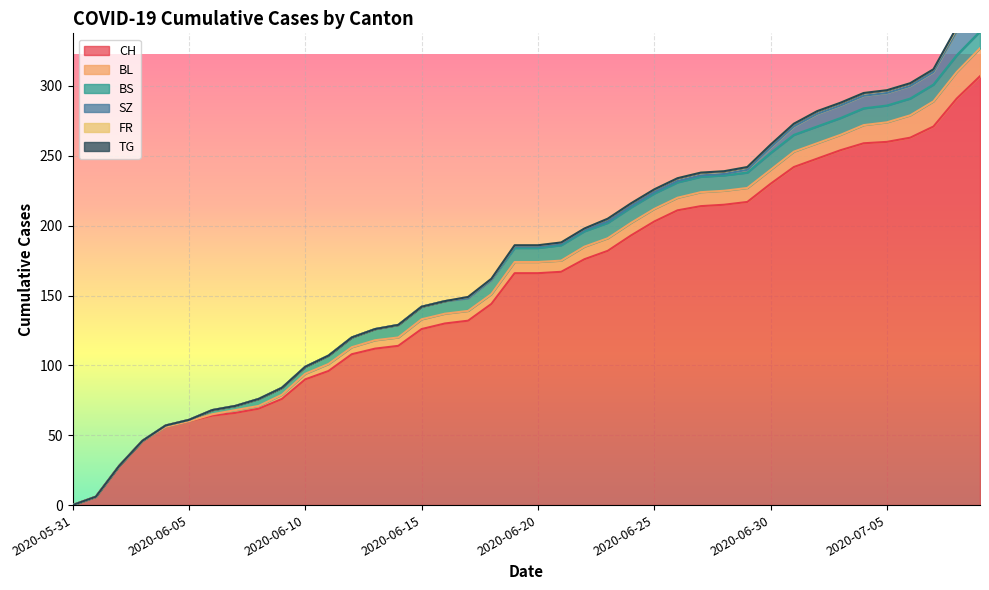

What is the maximum value for CH?

307